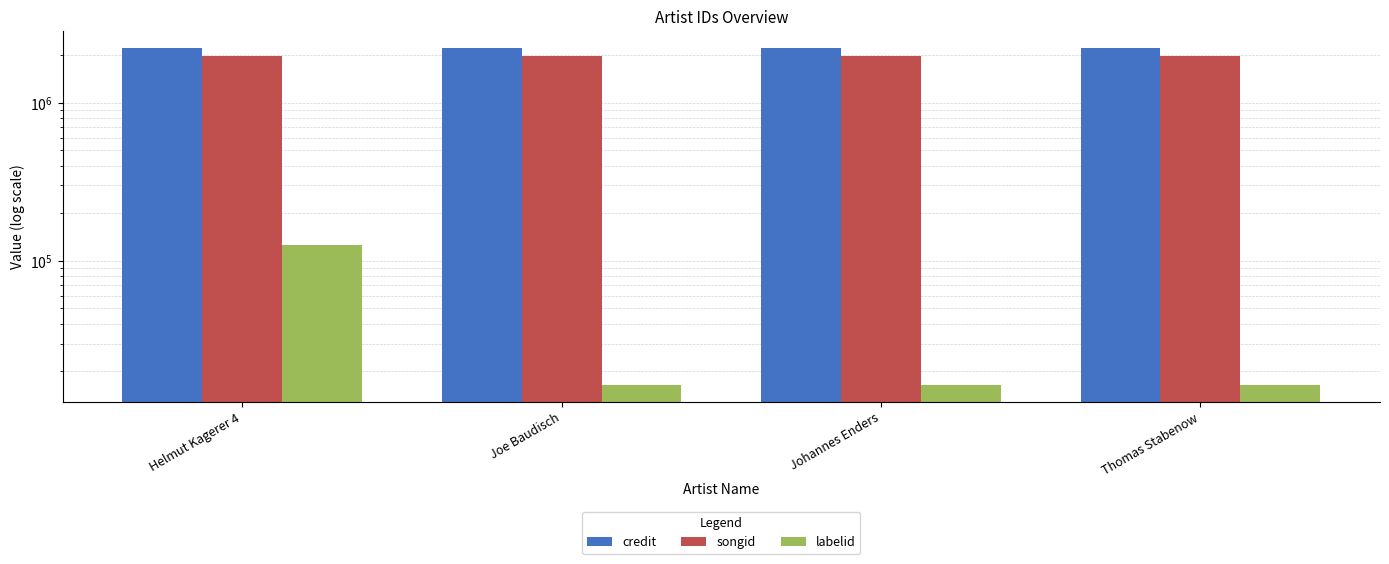

How many bars are there in total?

12